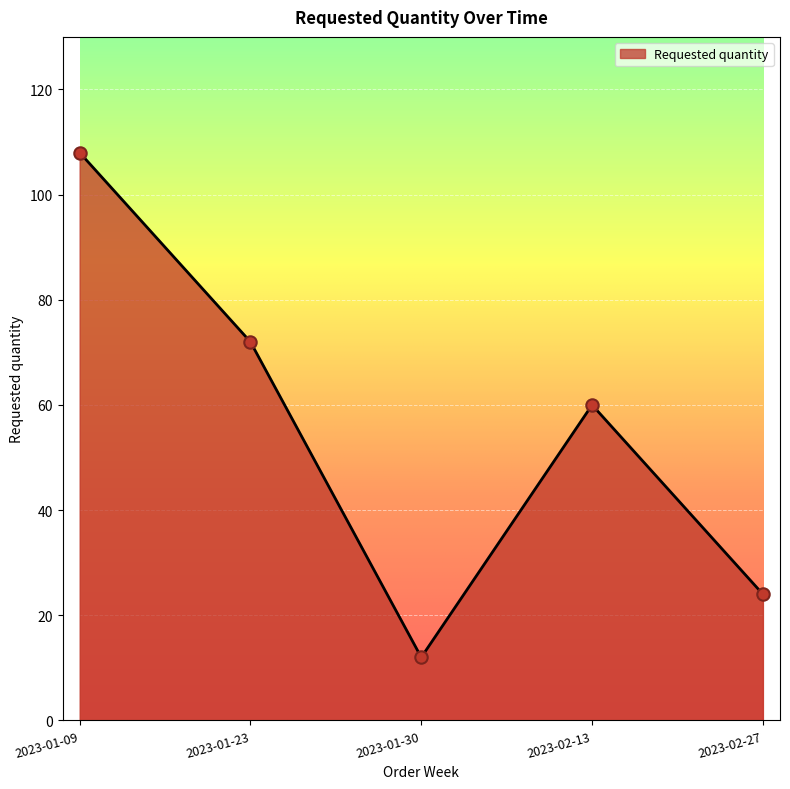

Which has a higher value, 2023-01-23 or 2023-02-13?

2023-01-23